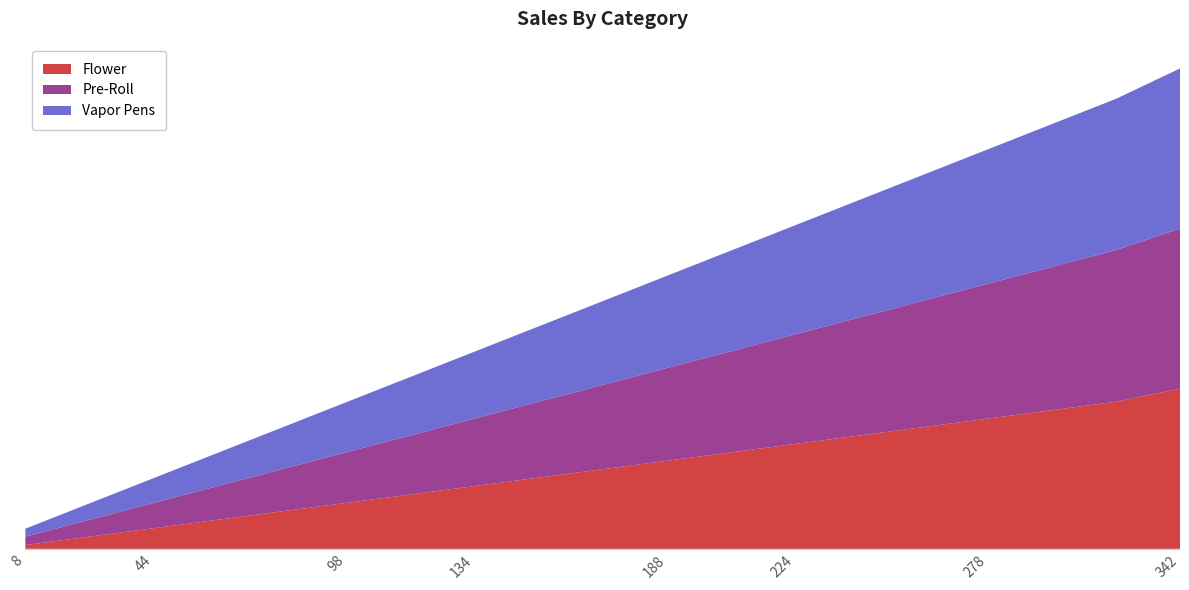

Reading left to right, list all the values displayed in this chart.

Flower: 8=8	26=26	44=44	62=62	80=80	98=98	116=116	134=134	152=152	170=170	188=188	206=206	224=224	242=242	260=260	278=278	296=296	314=314	342=342
Pre-Roll: 8=18	26=36	44=54	62=72	80=90	98=108	116=126	134=144	152=162	170=180	188=198	206=216	224=234	242=252	260=270	278=288	296=306	314=324	342=342
Vapor Pens: 8=17	26=35	44=53	62=71	80=89	98=107	116=125	134=143	152=161	170=179	188=197	206=215	224=233	242=251	260=269	278=287	296=305	314=323	342=342